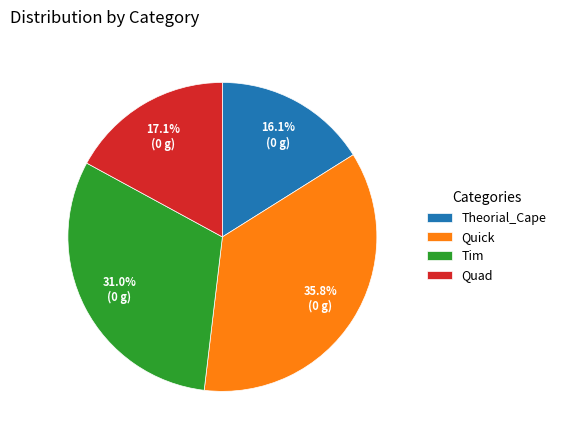

Combined, what portion of the pie is Quick and Quad?

52.9%